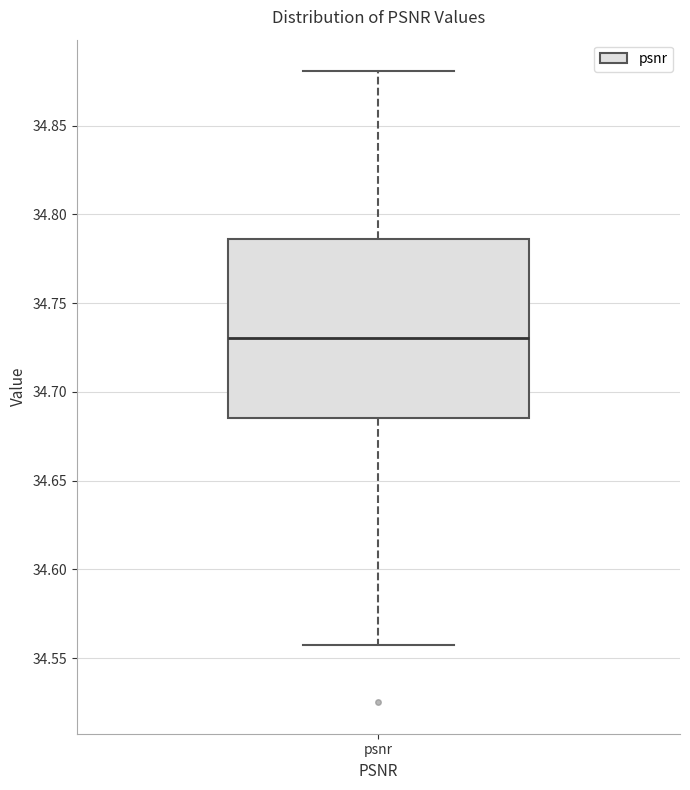

Read this box plot against the y-axis: the position of the median line, the range covered by the box, and the ends of both whiskers. The values are not printed on the chart, so give them approximately, as read against the axis.

median 34.730, box 34.685 to 34.785, whiskers 34.560 to 34.880